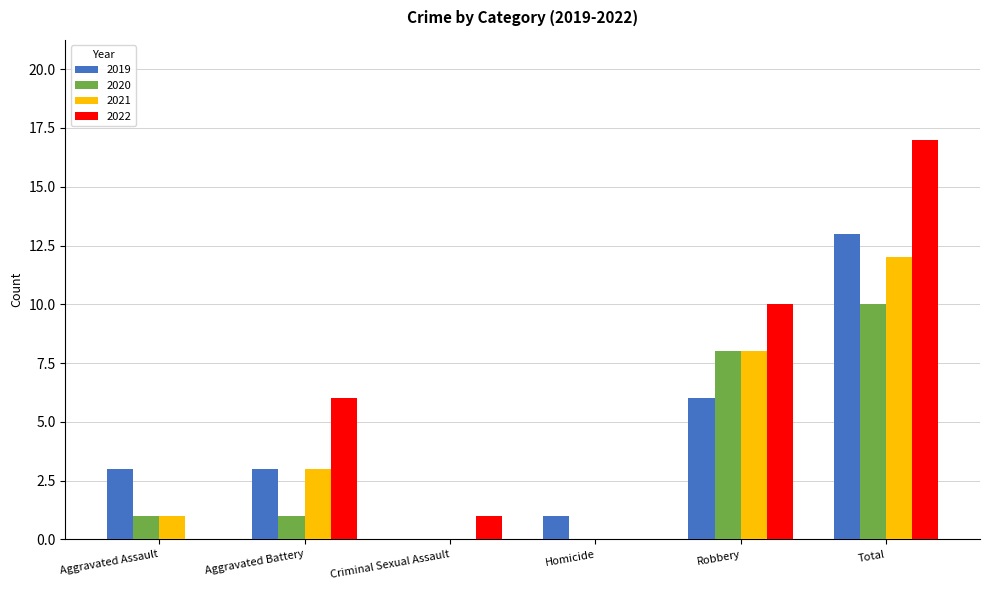

What is the average value of the 2019 series?

4